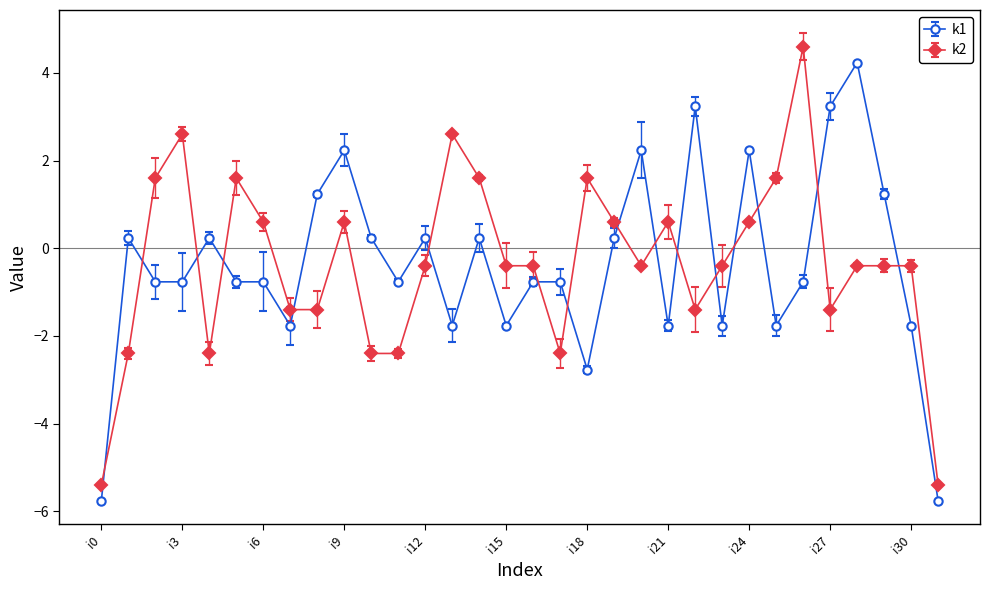

At how many categories does at least one series exceed 1?

16